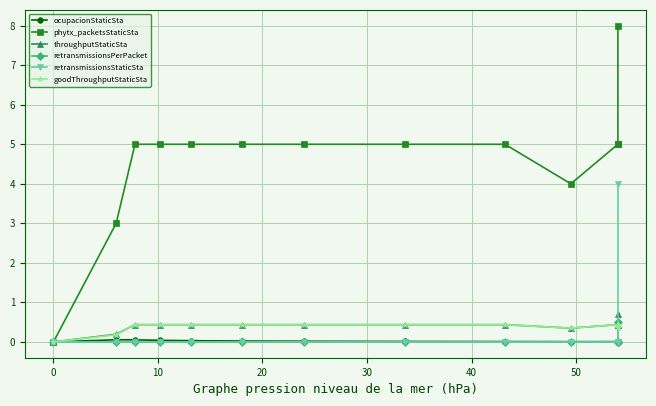

What are all the series names shown in the legend?

ocupacionStaticSta, phytx_packetsStaticSta, throughputStaticSta, retransmissionsPerPacket, retransmissionsStaticSta, goodThroughputStaticSta